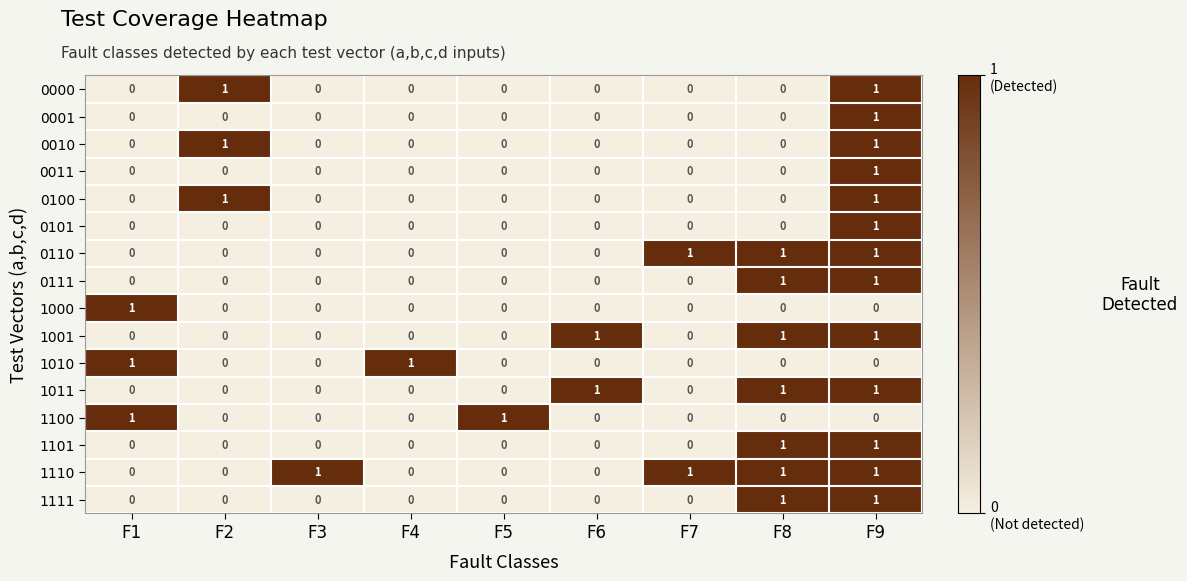

The 0101 series shows 0 at F5. True or false?

True